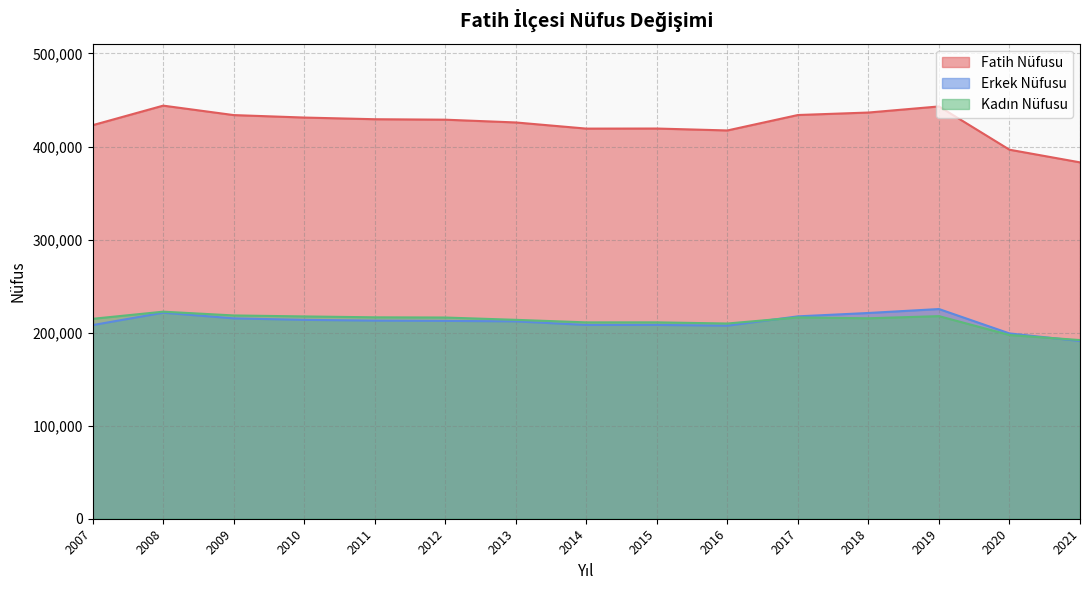

Reading left to right, what are all the values shown in this chart?

Fatih Nüfusu: 2021=382990	2020=396594	2019=443090	2018=436539	2017=433873	2016=417285	2015=419345	2014=419266	2013=425875	2012=428857	2011=429351	2010=431147	2009=433796	2008=443955	2007=422941
Erkek Nüfusu: 2021=190991	2020=199149	2019=225356	2018=221118	2017=217501	2016=207477	2015=208295	2014=208242	2013=212114	2012=212620	2011=212894	2010=213730	2009=215326	2008=221431	2007=208086
Kadın Nüfusu: 2021=191999	2020=197445	2019=217734	2018=215421	2017=216372	2016=209808	2015=211050	2014=211024	2013=213761	2012=216237	2011=216457	2010=217417	2009=218470	2008=222524	2007=214855